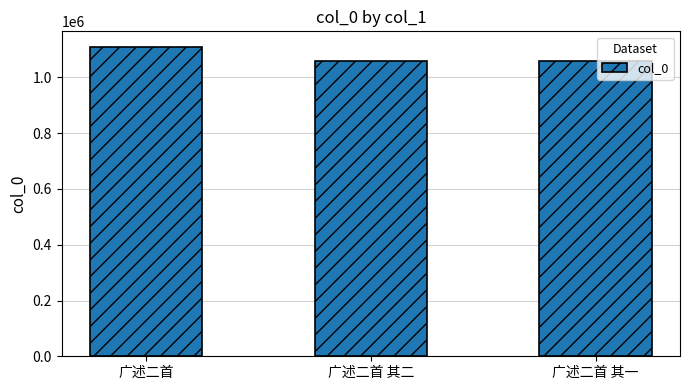

Count the number of data series in this chart.

1